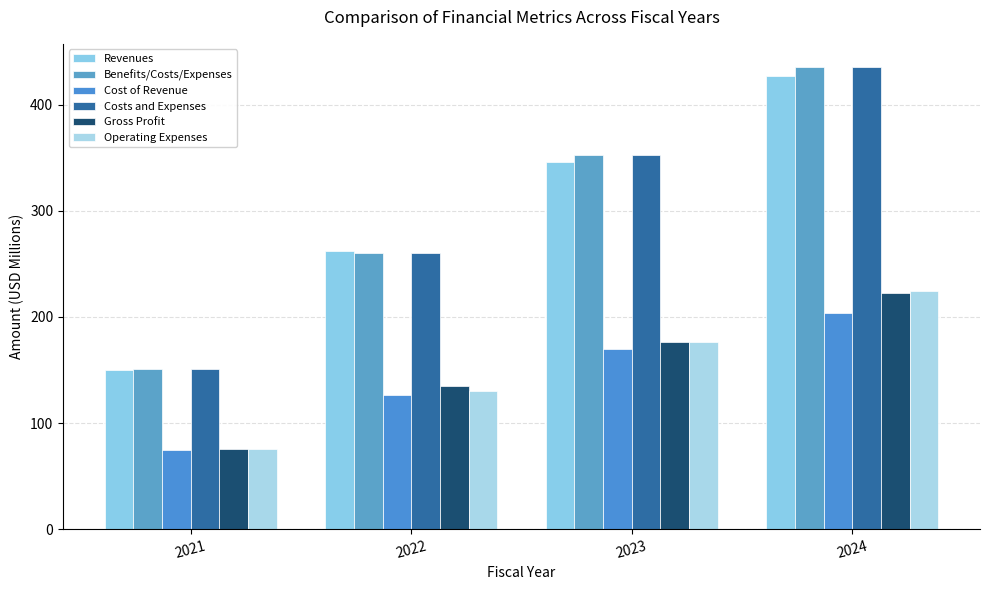

Rank the series by their maximum value, from highest to lowest.

Benefits/Costs/Expenses, Costs and Expenses, Revenues, Operating Expenses, Gross Profit, Cost of Revenue